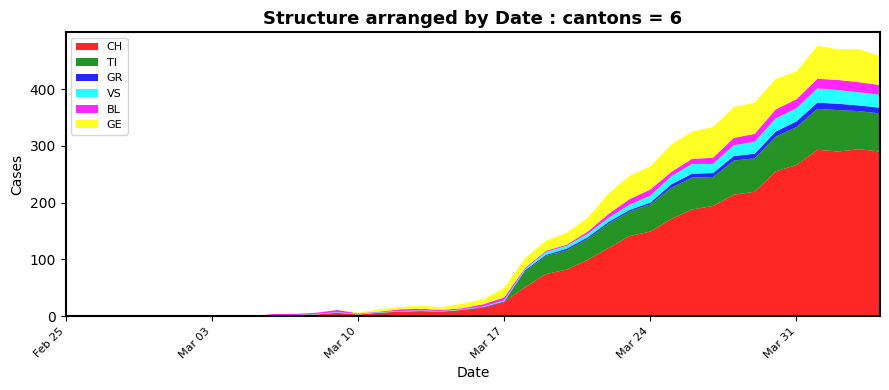

Reading left to right, list all the values displayed in this chart.

CH: 0	0	0	0	0	0	0	0	0	0	2	2	3	6	3	6	8	9	8	11	15	25	51	74	82	99	120	141	149	171	188	194	214	219	255	266	293	290	294	290
TI: 0	0	0	0	0	0	0	0	0	0	0	0	0	0	0	0	0	0	0	0	0	0	28	32	34	37	43	43	48	55	56	51	60	59	61	67	72	73	67	67
GR: 0	0	0	0	0	0	0	0	0	0	0	0	0	0	0	0	0	0	0	0	1	1	2	2	3	3	3	3	3	6	7	7	8	8	9	10	11	11	10	10
VS: 0	0	0	0	0	0	0	0	0	0	0	0	1	1	1	1	1	1	1	1	1	2	2	5	5	6	7	9	12	14	17	16	19	21	23	23	25	24	23	23
BL: 0	0	0	0	0	0	0	0	0	0	2	2	2	4	1	1	3	3	2	2	4	5	2	2	2	4	7	10	11	8	9	11	13	14	16	16	17	18	18	17
GE: 0	0	0	0	0	0	0	0	0	0	0	0	0	1	1	4	4	5	5	8	9	17	17	18	21	24	36	41	41	48	48	54	54	55	54	49	58	54	58	51